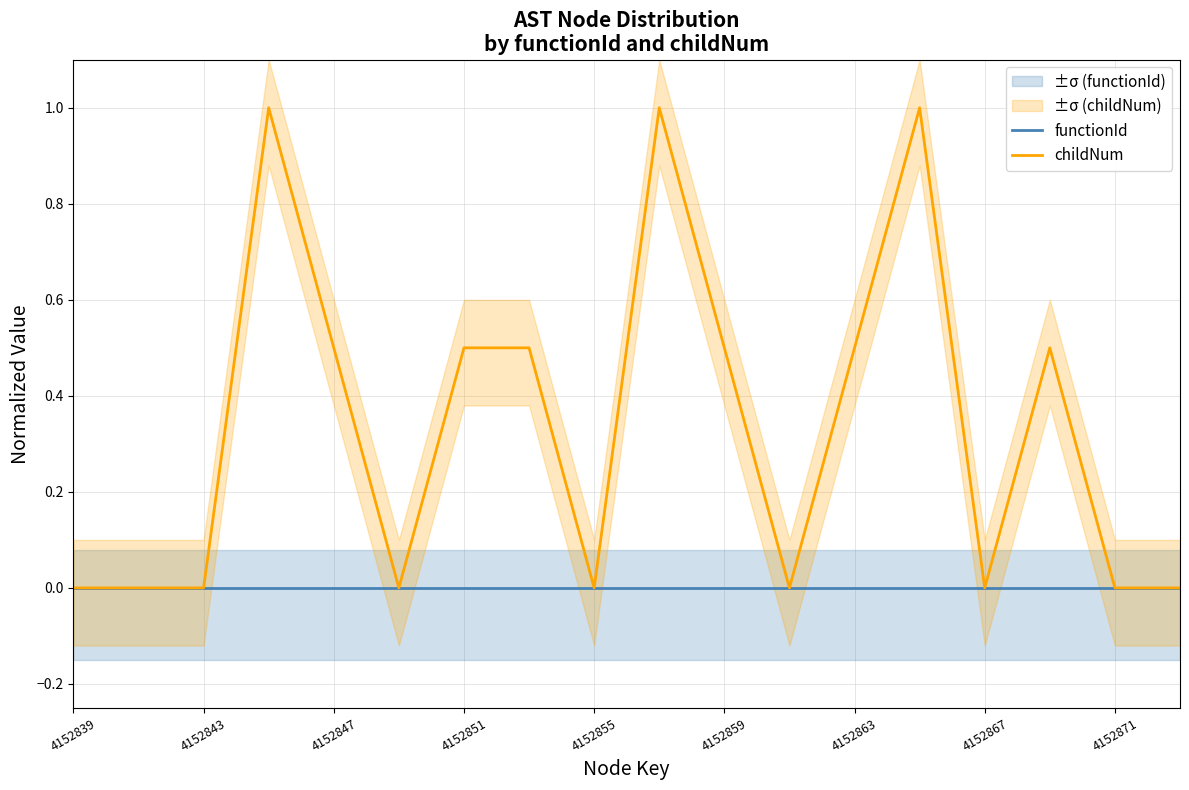

Is it true that childNum equals -0.4 at 4152871?

False